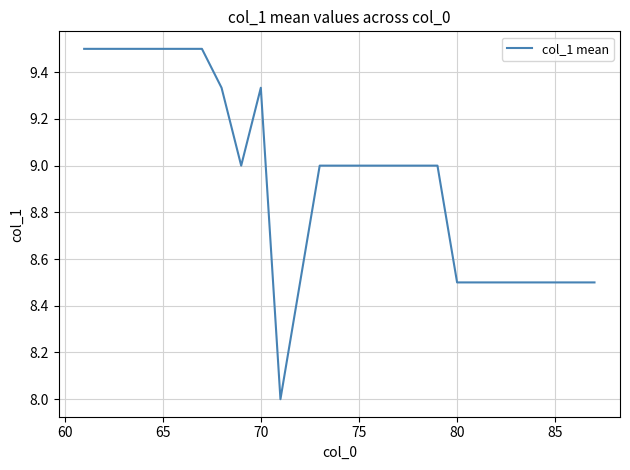

What is the difference between the maximum and minimum values?

1.5